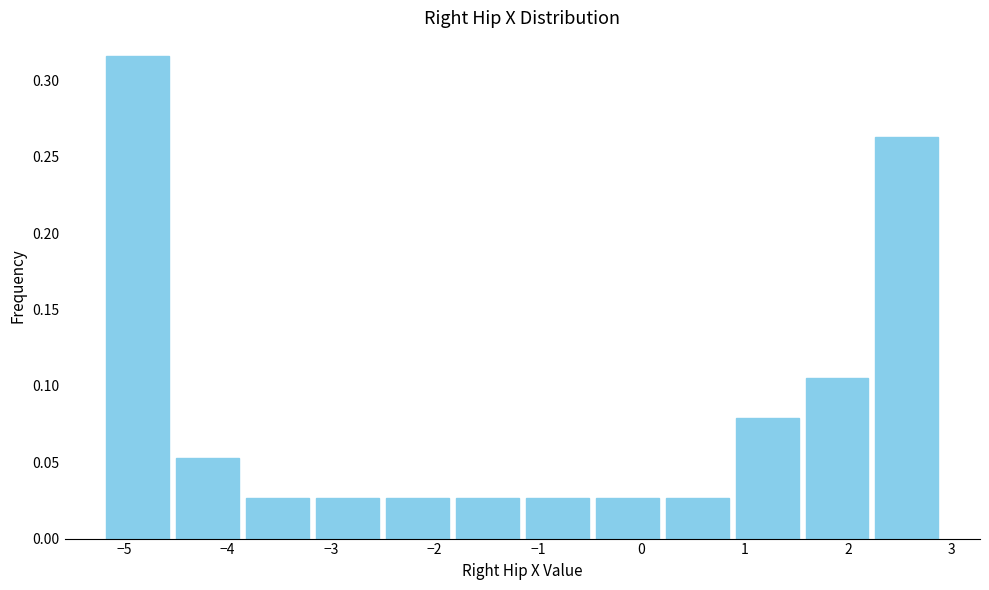

How tall is the bar that spans 0.2 to 0.9 on the x-axis? Neither the bar edges nor the heights are printed on the chart, so give them approximately, as read against the axes.

0.025